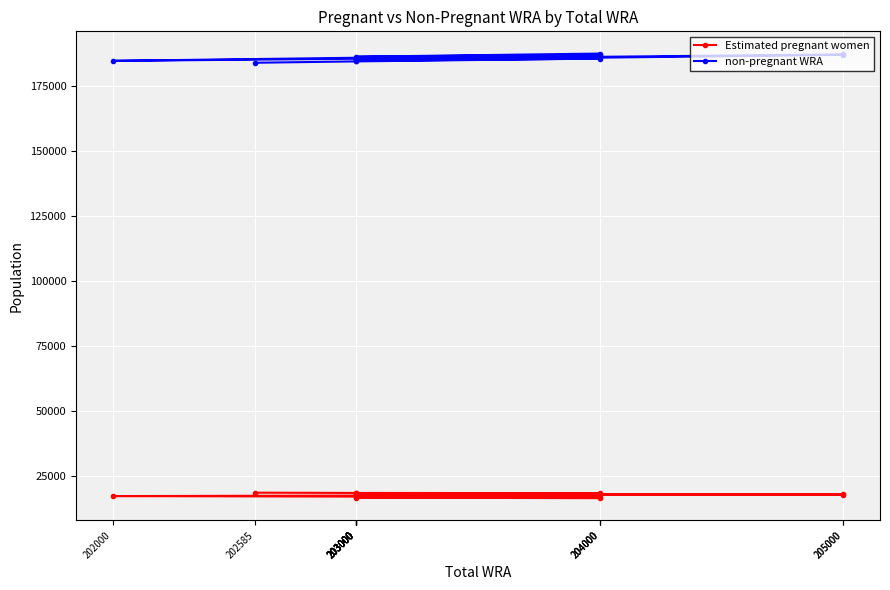

True or false: non-pregnant WRA has more than 1 points higher than both neighbors.

True